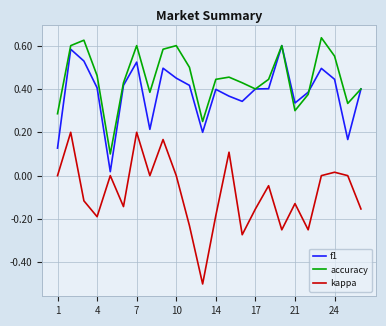

Which series has the widest spread of values?

kappa